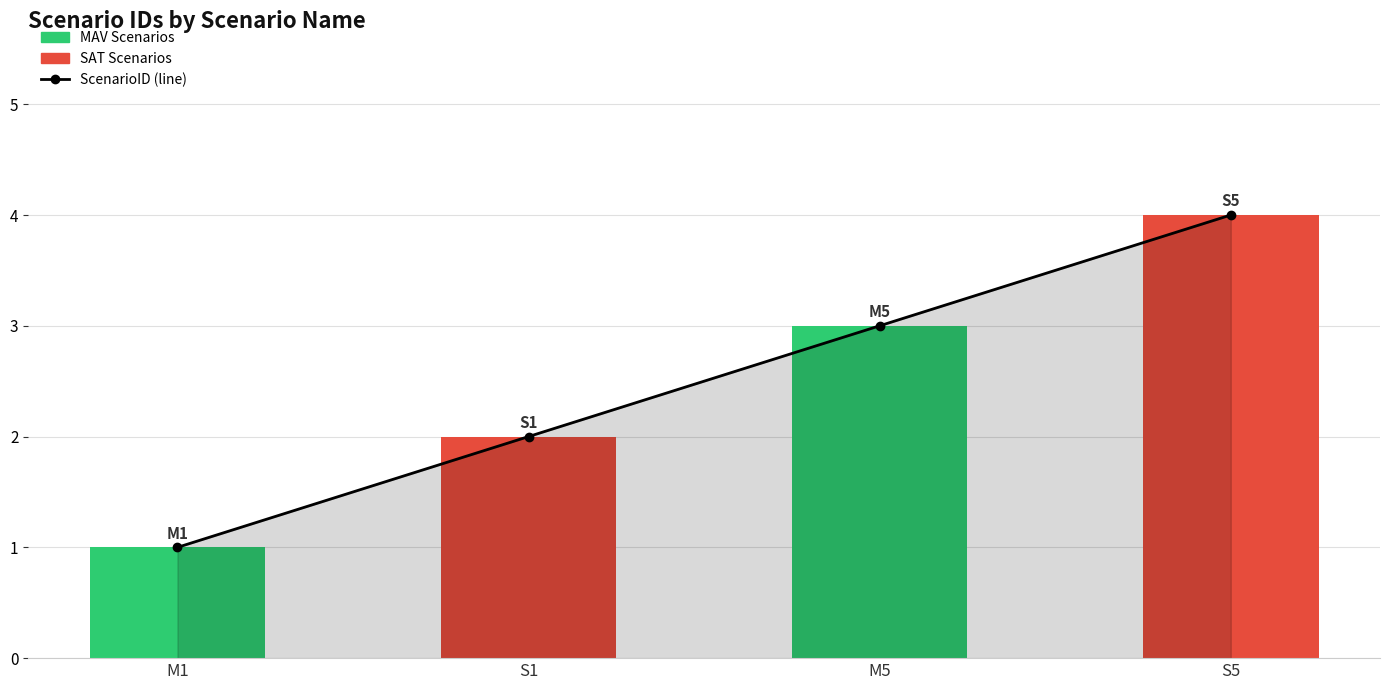

The ScenarioID series shows 1 at M1. True or false?

False